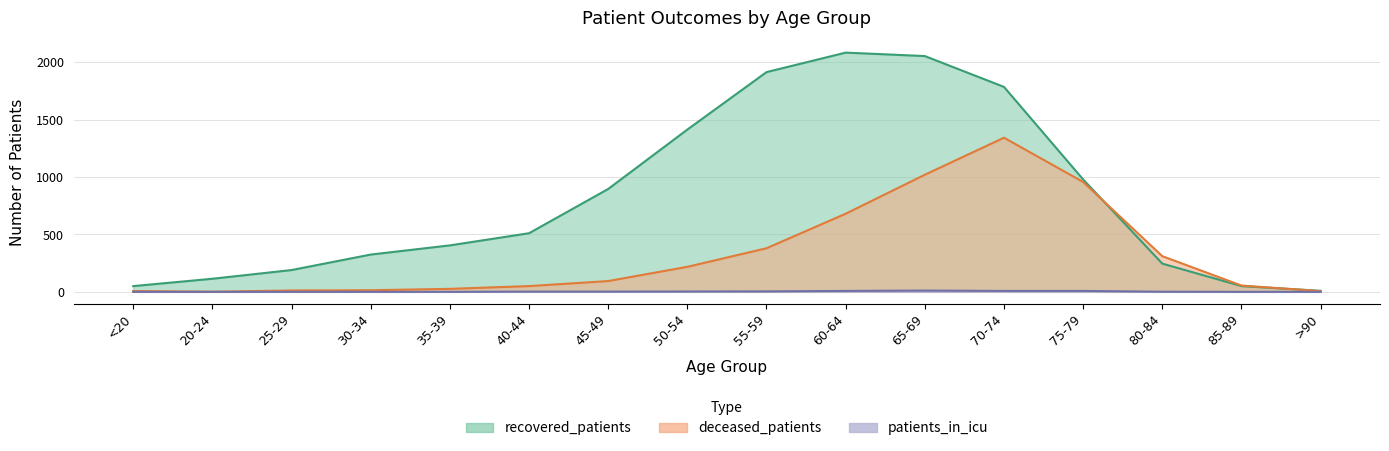

True or false: patients_in_icu and recovered_patients intersect in this chart.

False